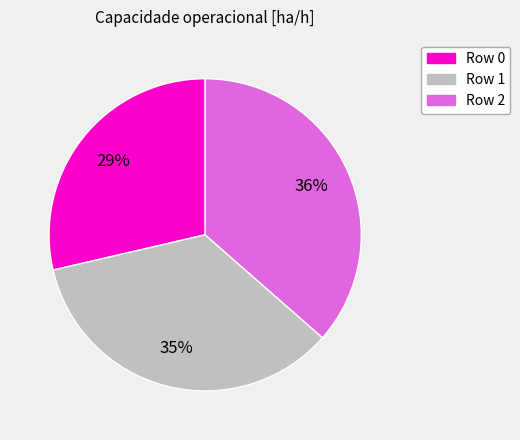

To the nearest percent, what is the combined percentage of Row 0 and Row 1?

64%